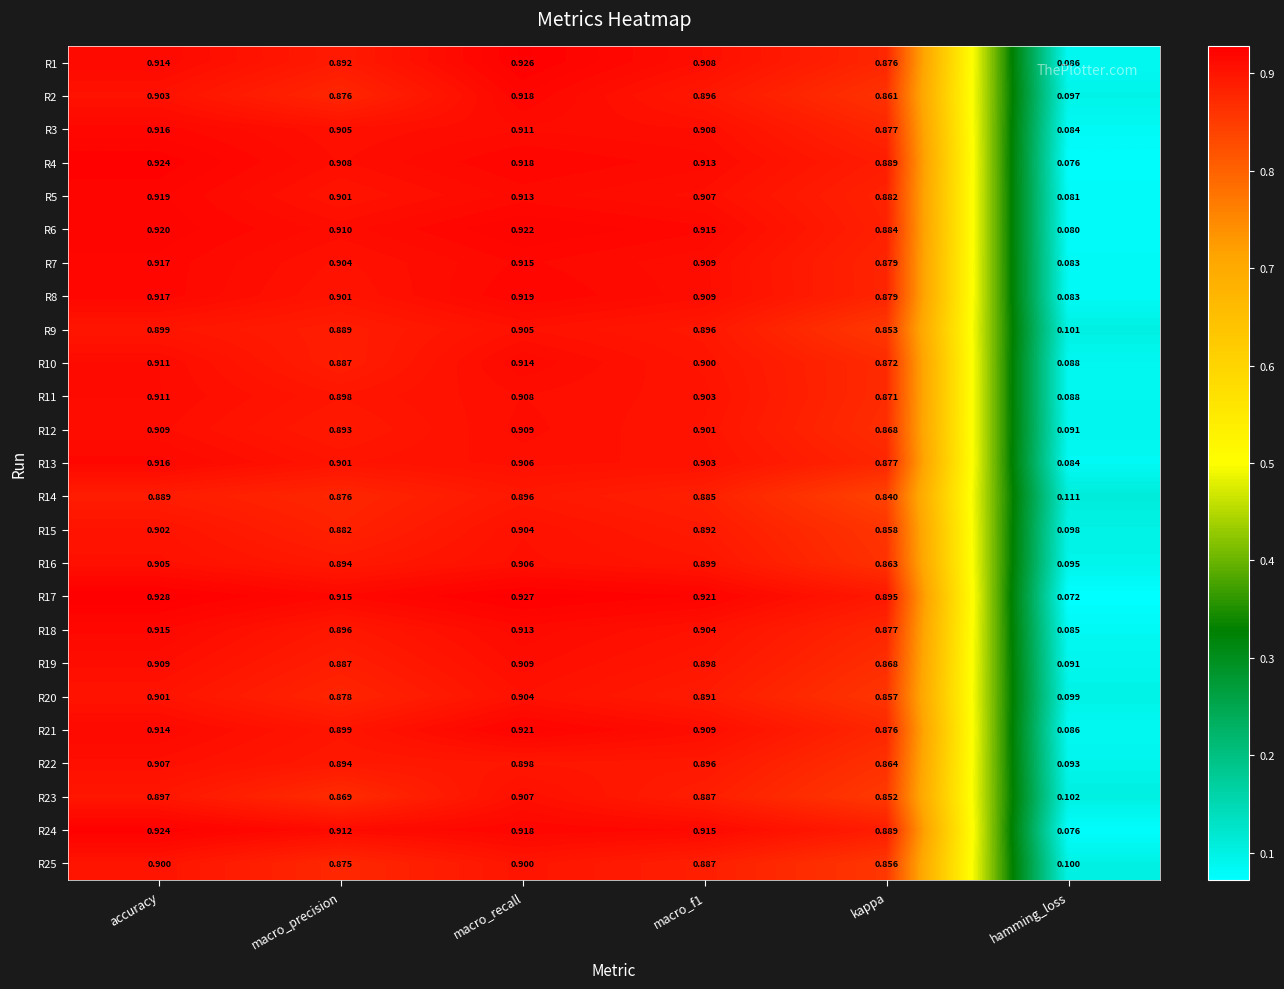

Which category has the lowest value in the R1 series?

hamming_loss